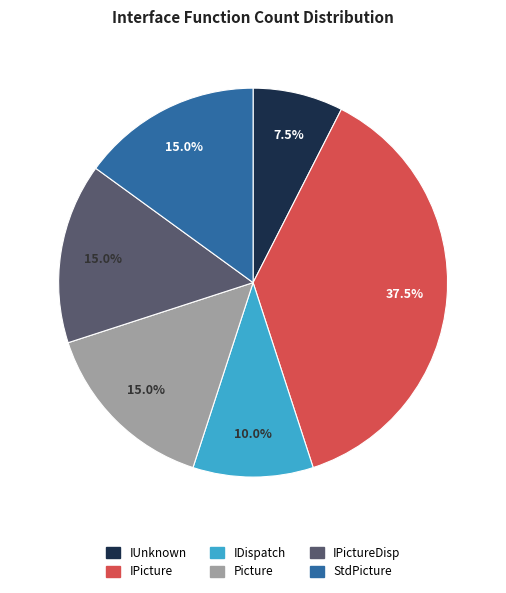

Approximately how many times larger is the value at StdPicture compared to IUnknown?

2.0